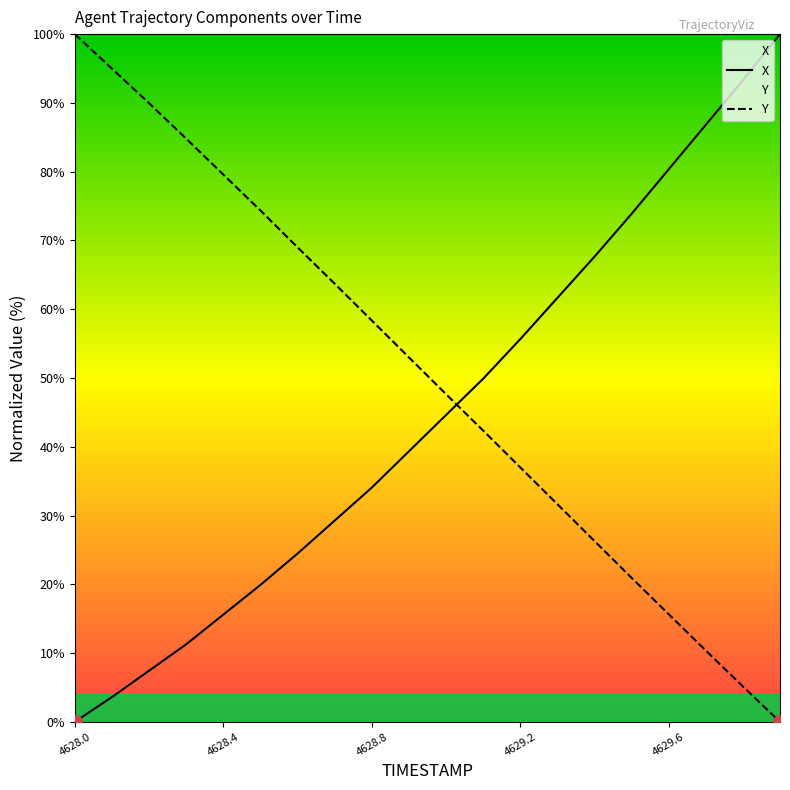

What is the highest value of the Y series?

100.0